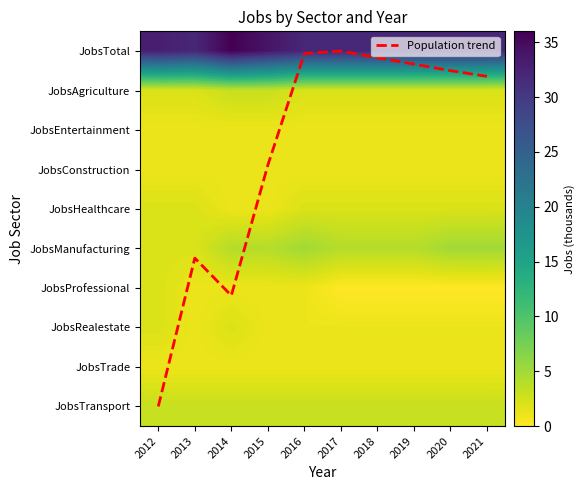

What is the spread (max minus min) of values at 2019?

32.0